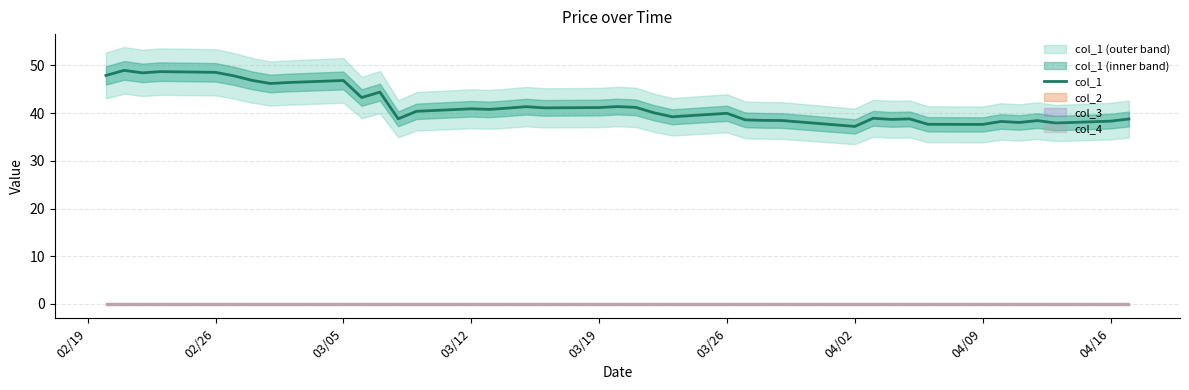

Is it true that col_1 equals 40.0 at 03/26?

True